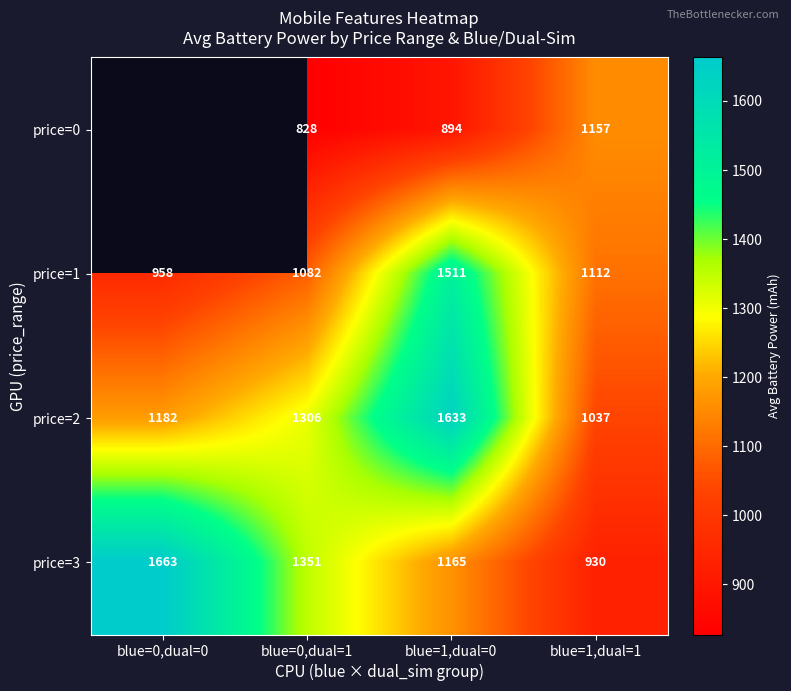

Count the number of categories in the chart.

4